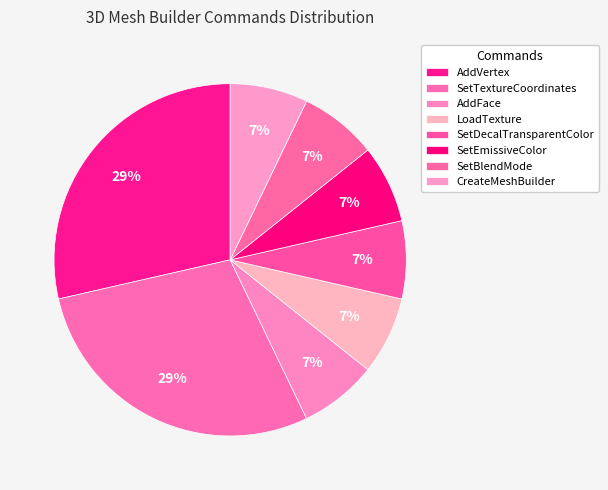

To the nearest percent, what is the difference between the largest and smallest slice percentages?

21%